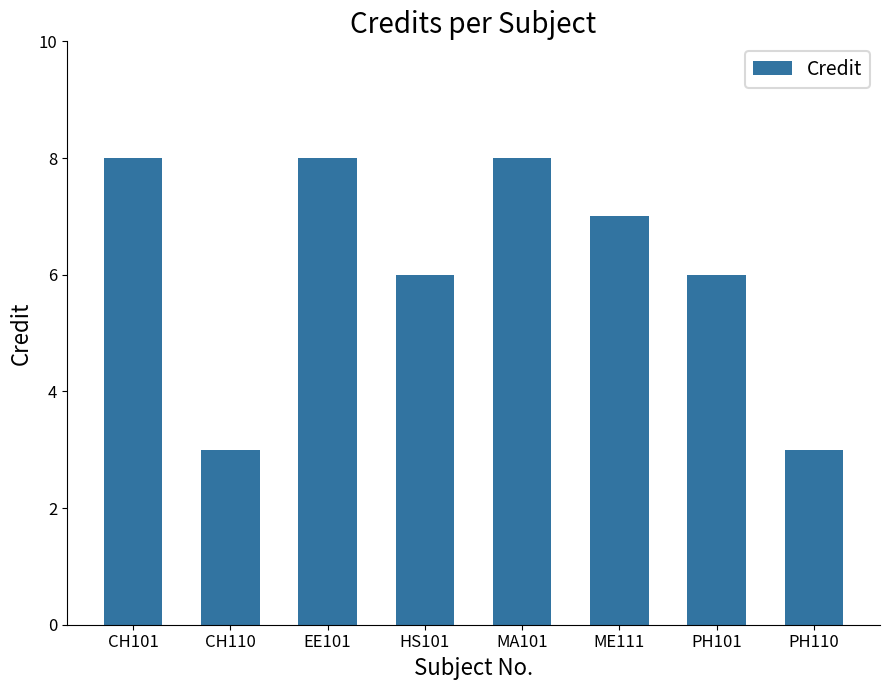

What is the approximate value at MA101?

8